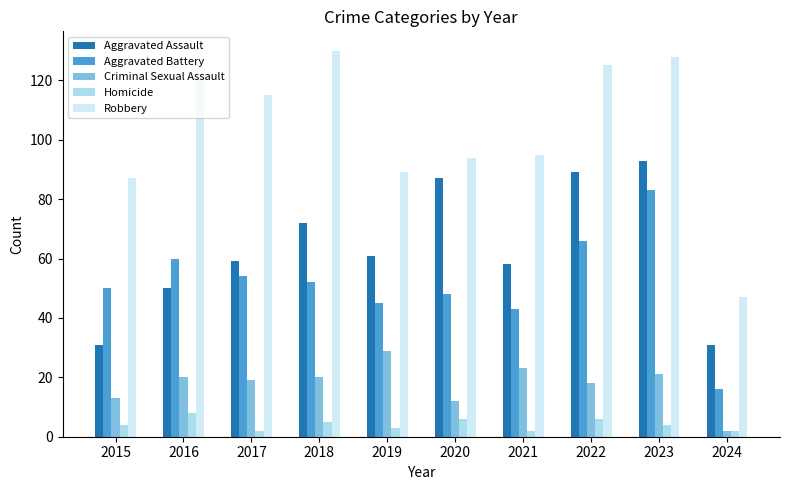

What is the maximum value for Aggravated Assault?

93